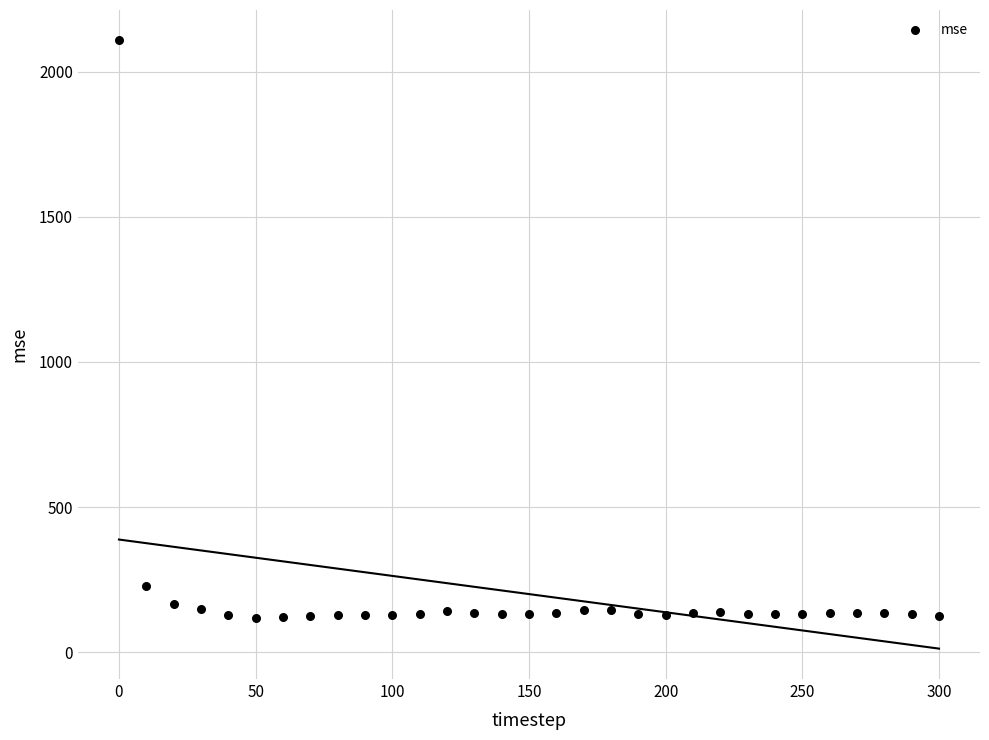

What Y value in the scatter plot is closest to 1112?

226.7